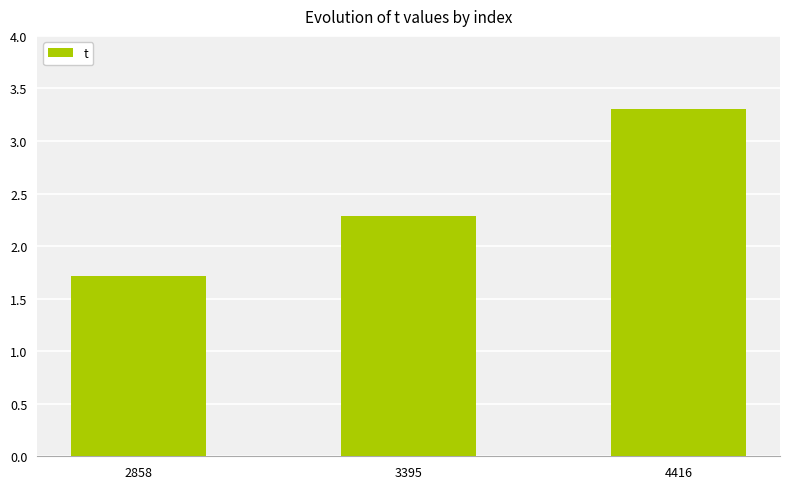

The chart shows a value of 1.4 at 4416. True or false?

False